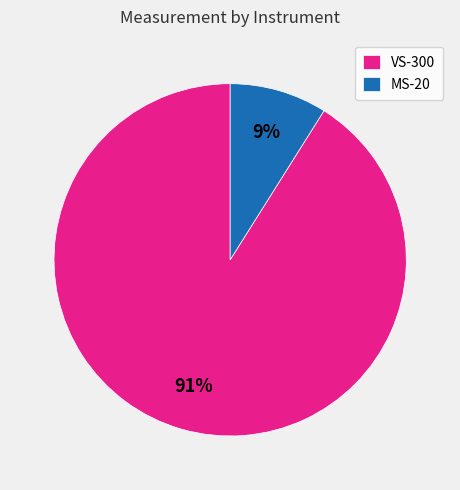

To the nearest percent, what is the average slice percentage?

50%